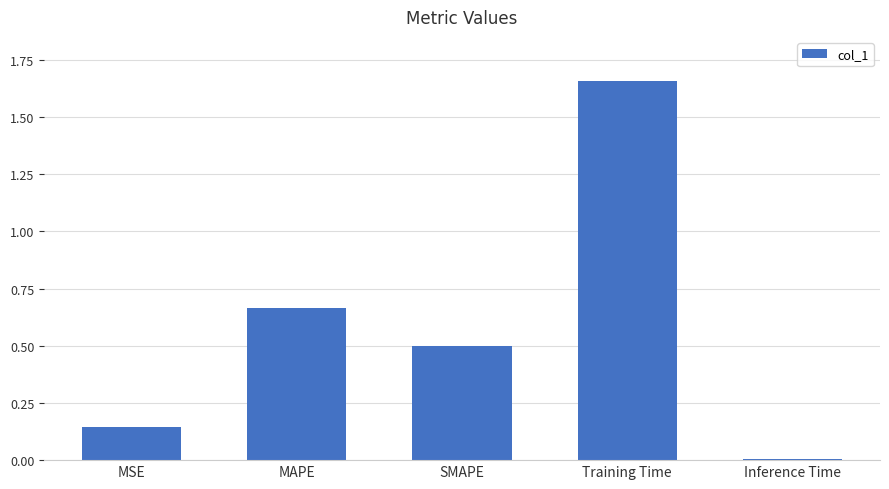

True or false: the data shows 0.3 at SMAPE.

False